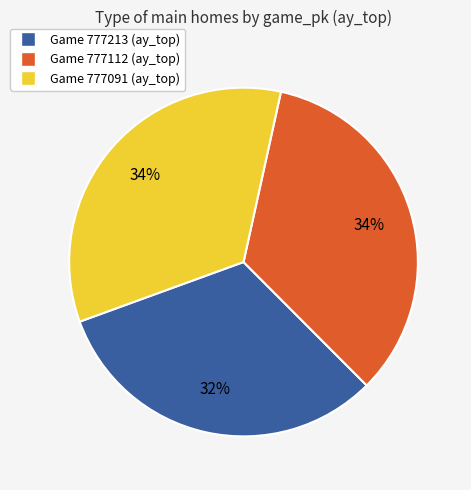

Is there any slice that represents more than half of the pie?

No